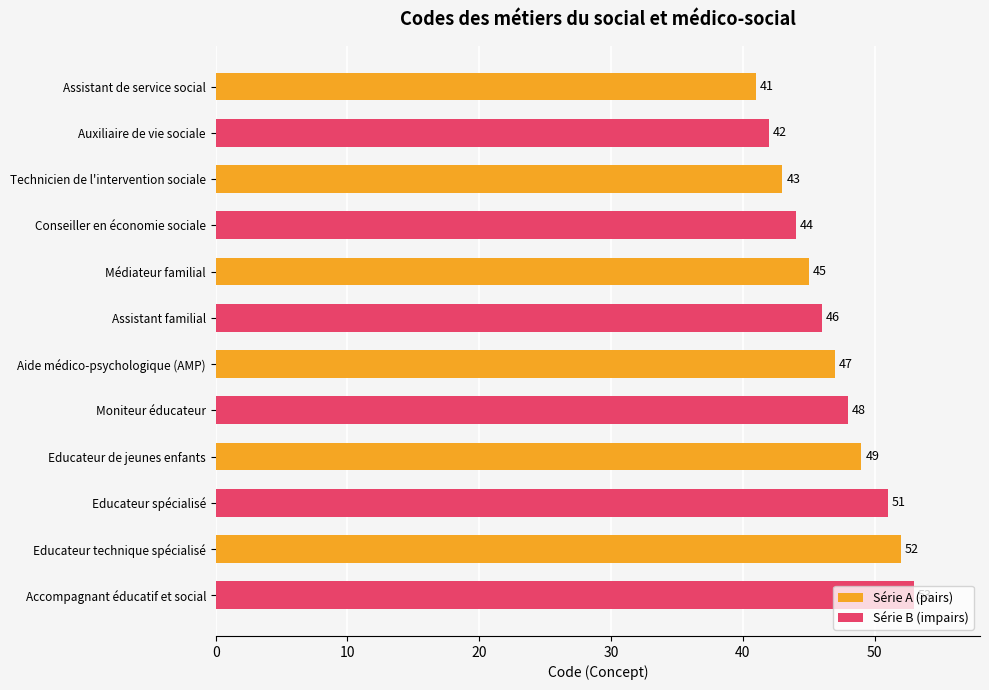

How many series are shown in this chart?

2